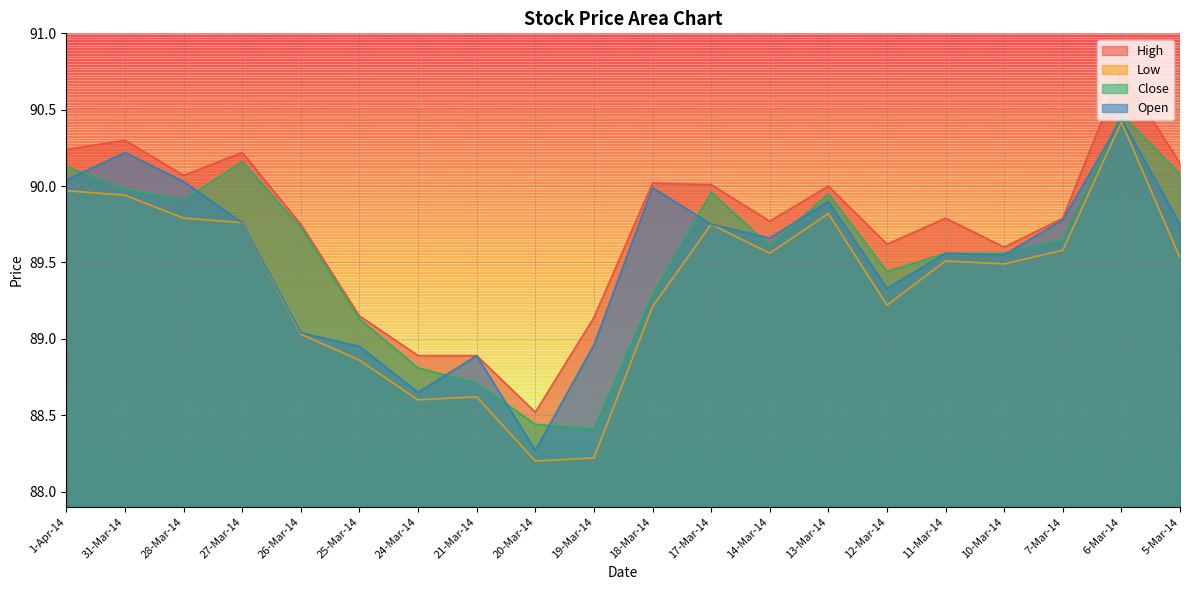

How many interior local peaks does the High series have?

6